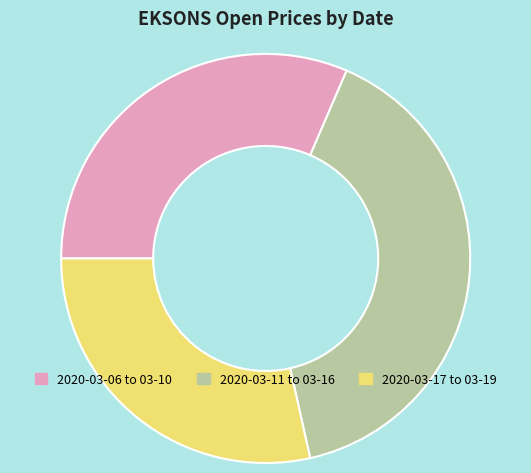

Is the sum of 2020-03-17 to 03-19 and 2020-03-11 to 03-16 greater than half?

Yes